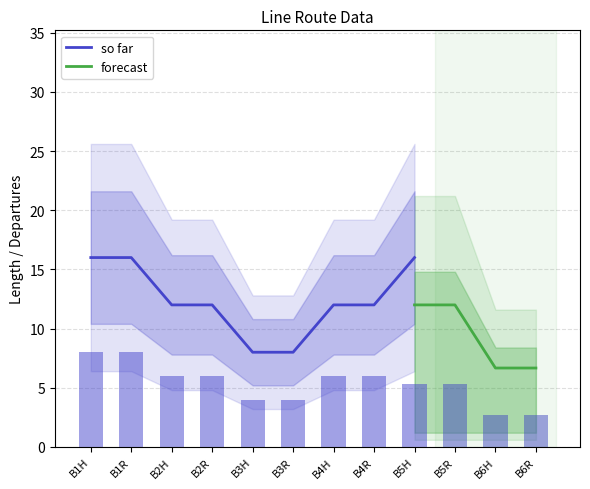

What is the difference between the maximum and minimum values in the so far series?

8